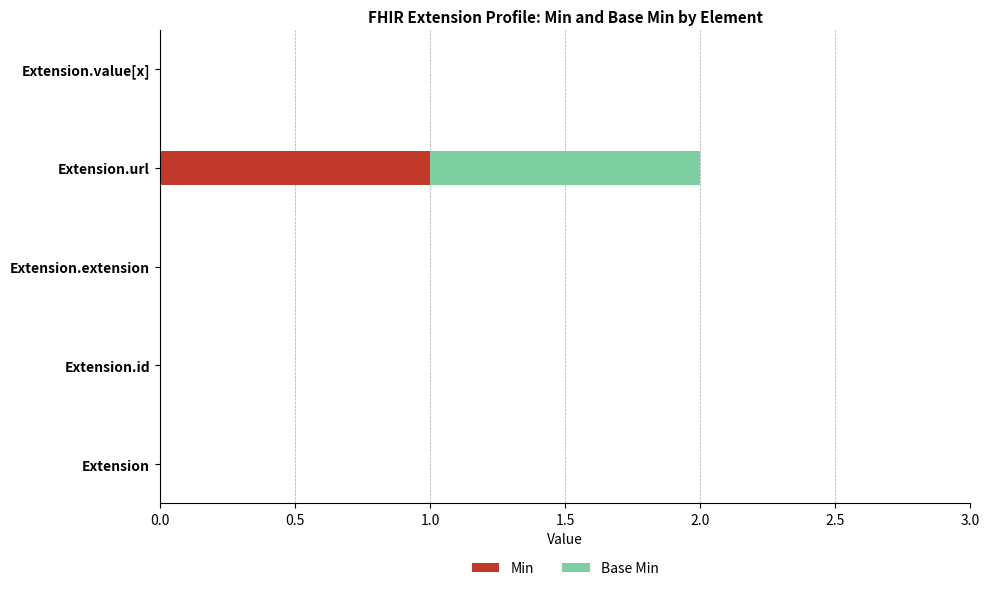

True or false: Min has a value of 0 at Extension.id.

True